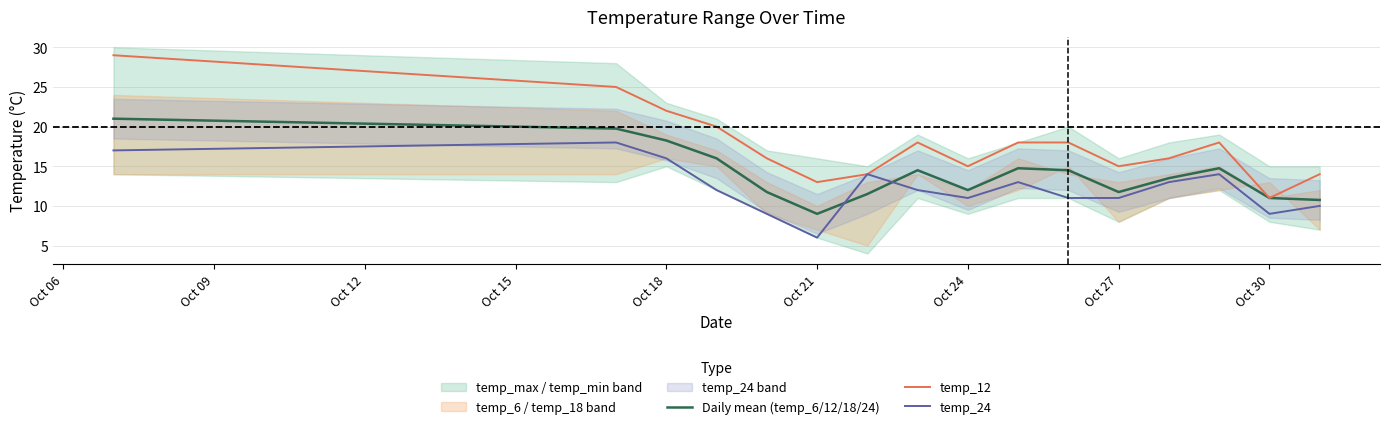

What are all the series names shown in the legend?

Daily mean (temp_6/12/18/24), temp_12, temp_24